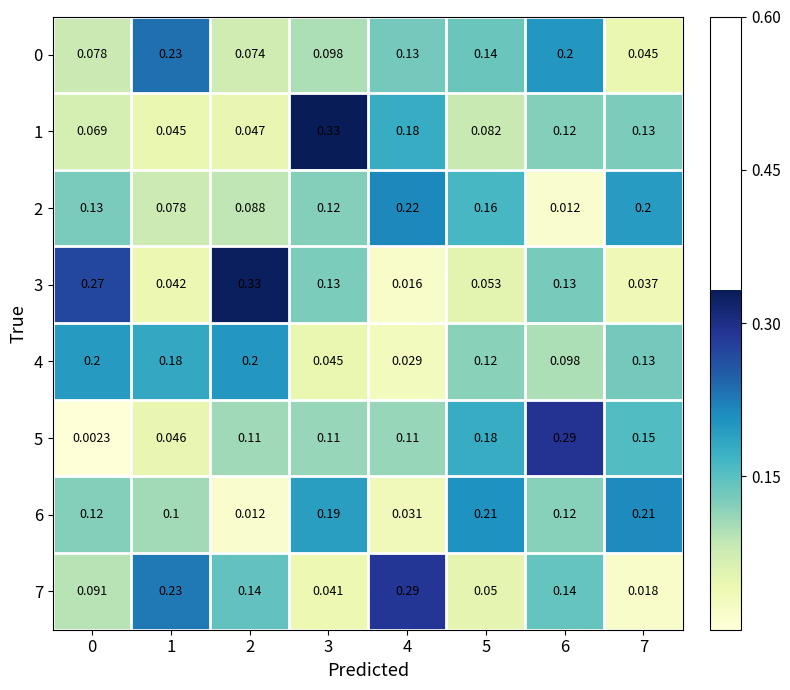

Is the value of 6 at 7 greater than the value of 2 at 7?

Yes